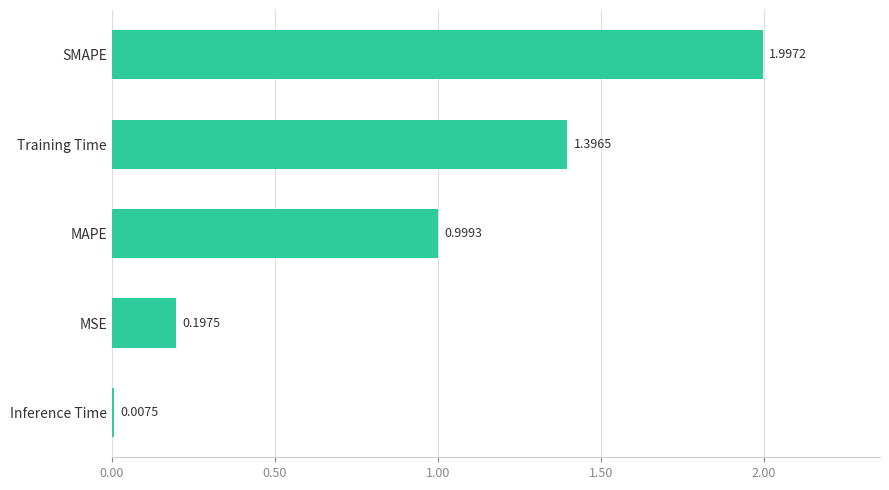

Where is the data nearest to the value 1?

MAPE